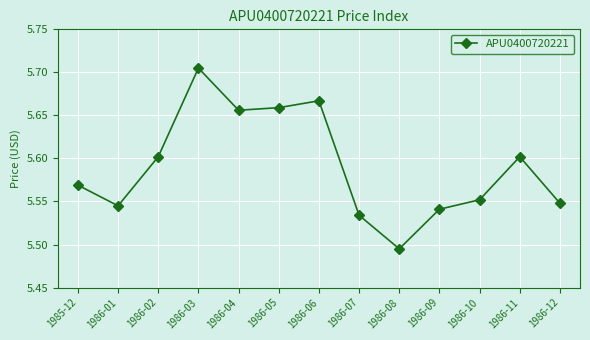

Is this an area chart (filled region under the line)?

No